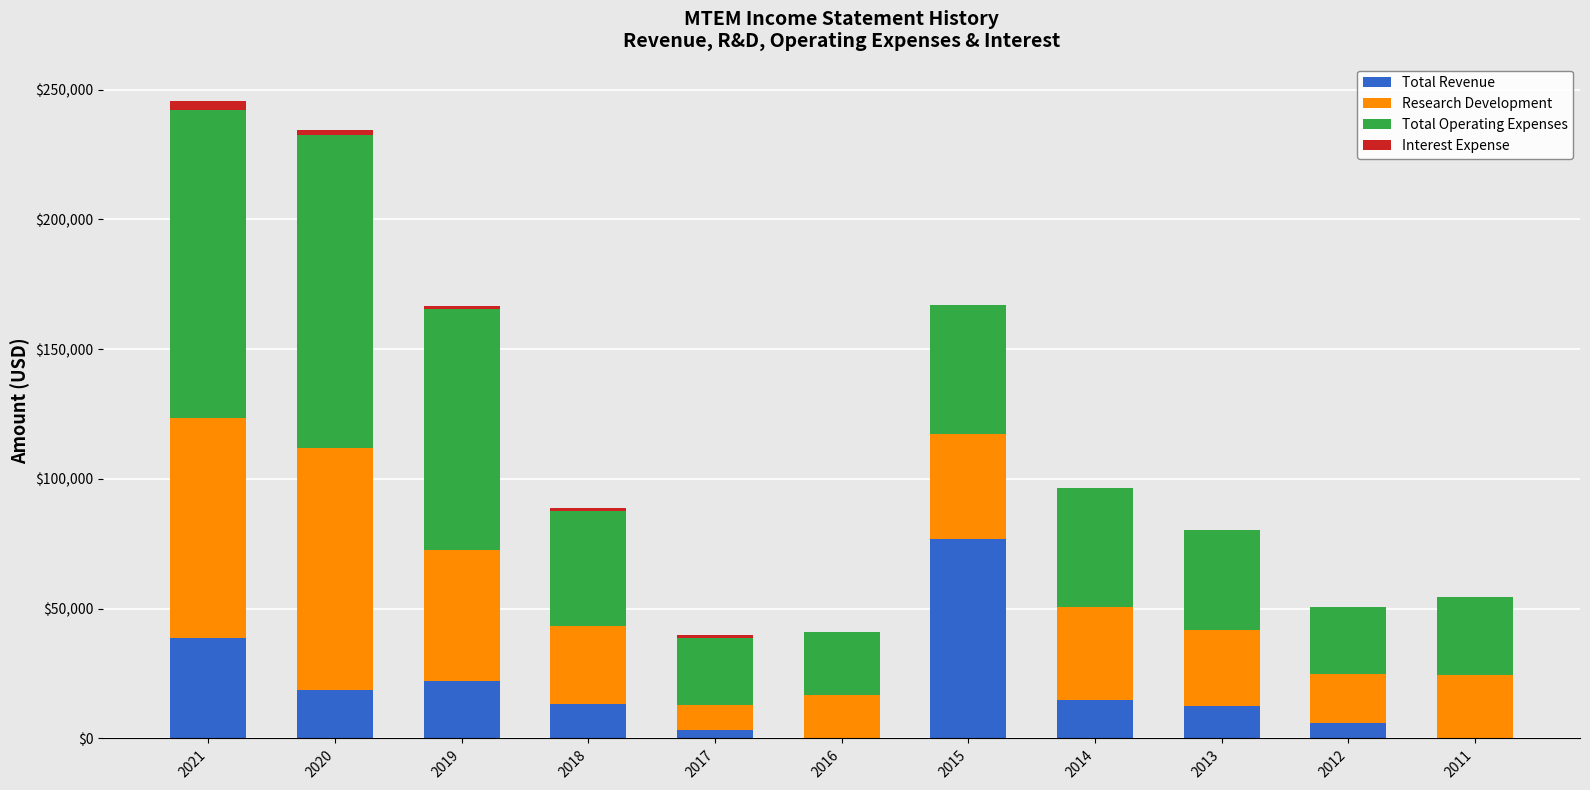

What is the highest value of the Total Revenue series?

76900